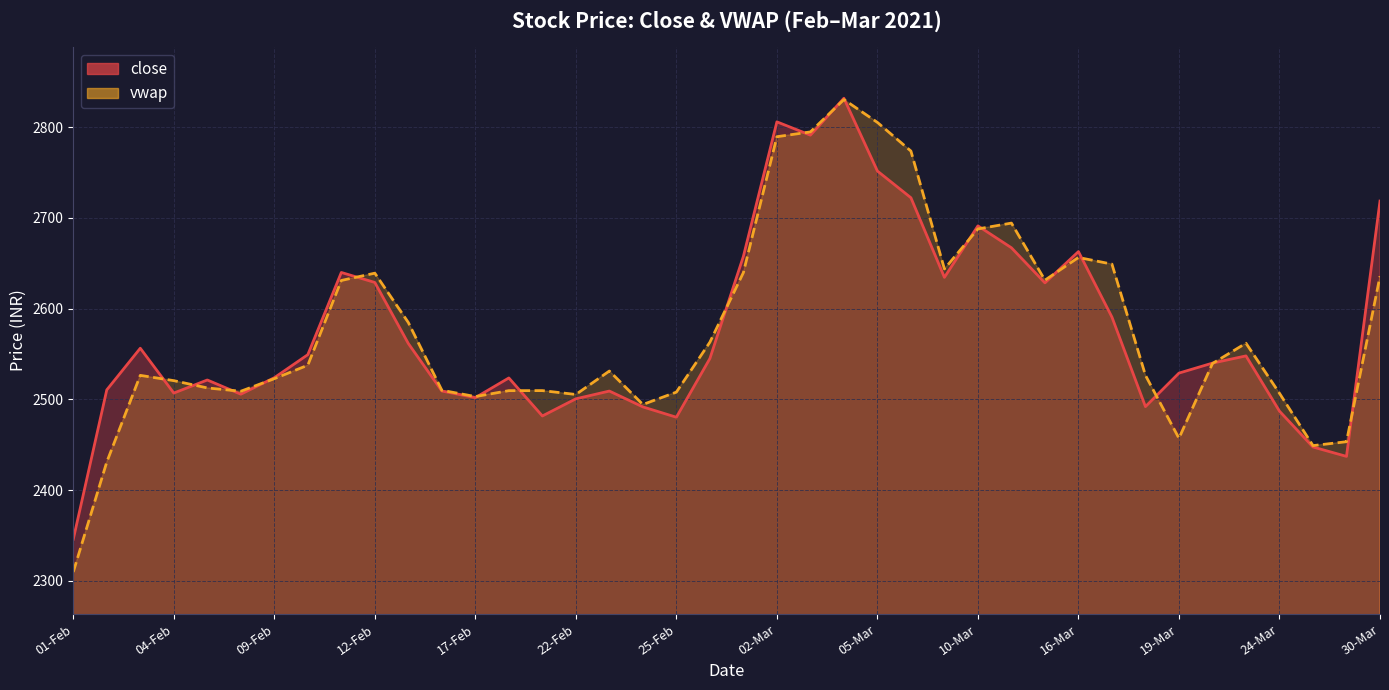

At 25-Feb, list the series in order from smallest to largest.

close, vwap